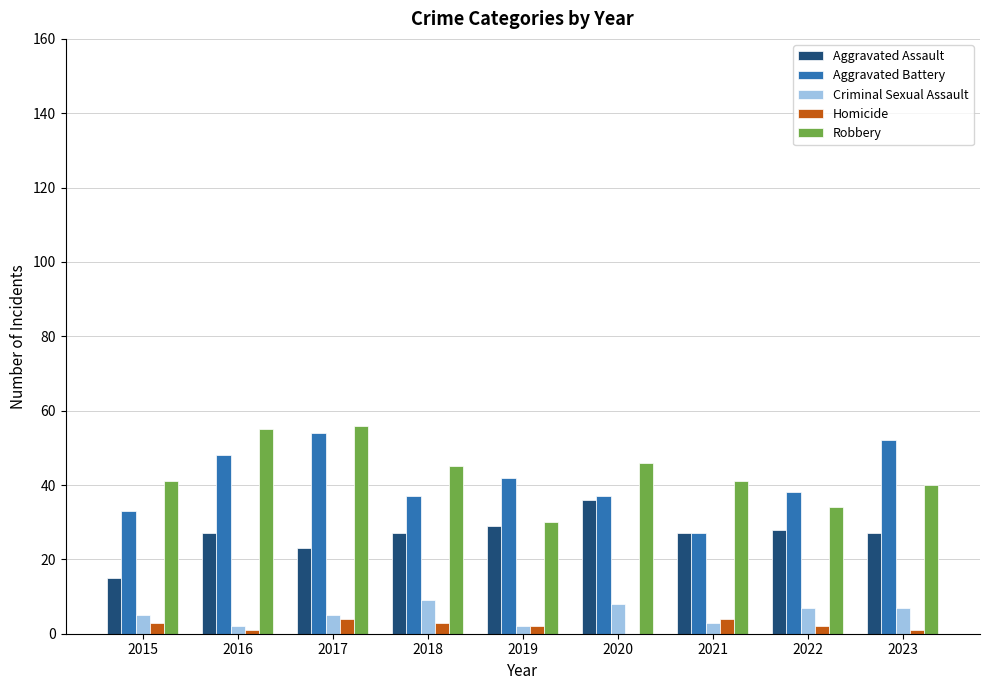

Does the chart contain stacked bars?

No